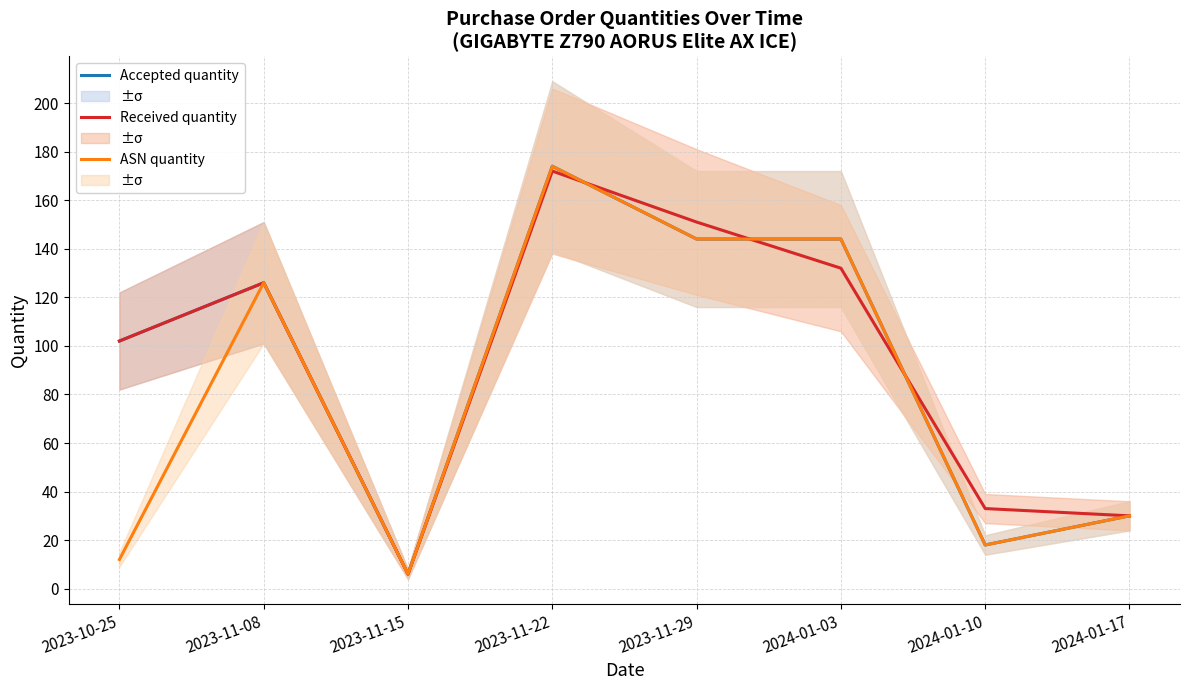

At which category is the sum across all series the highest?

2023-11-22